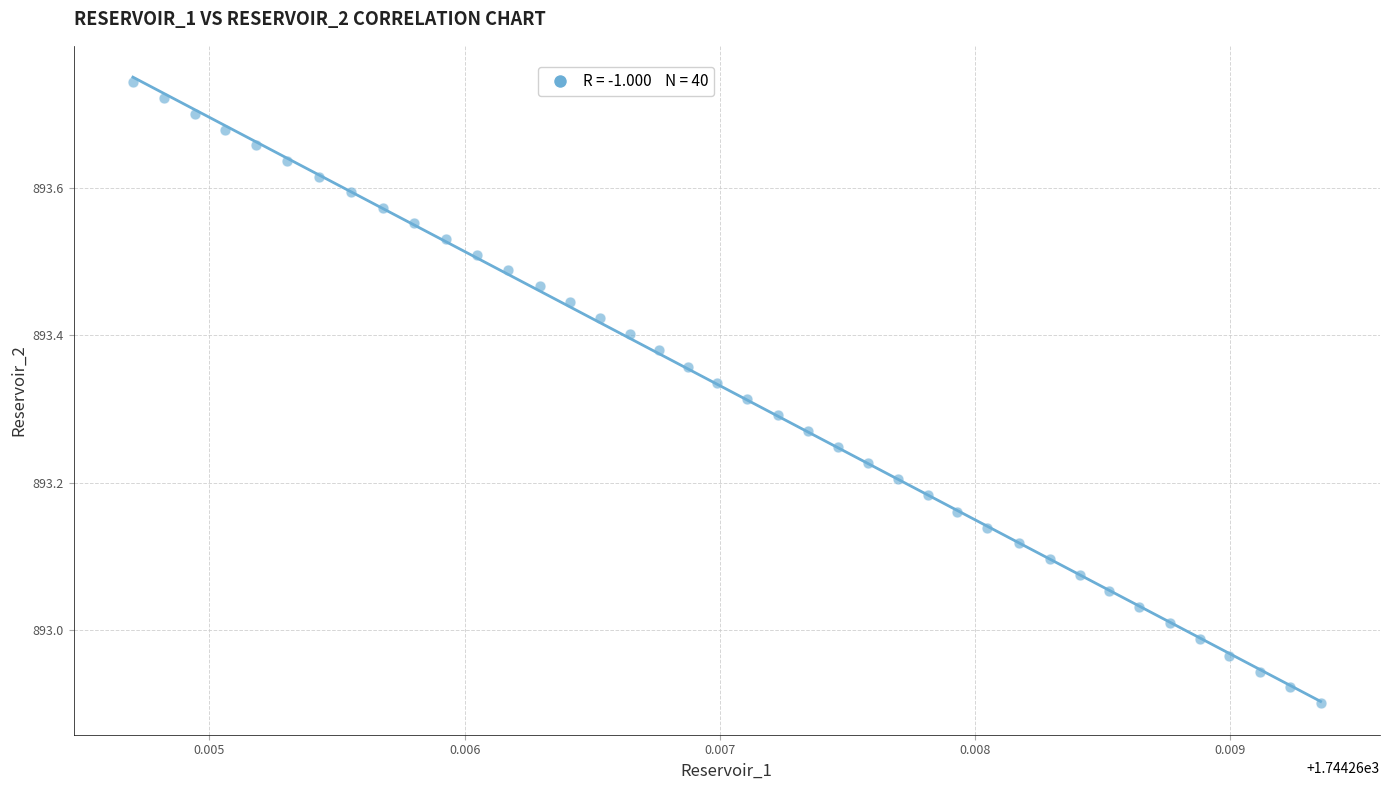

What is the range of Y values (max minus min)?

0.8